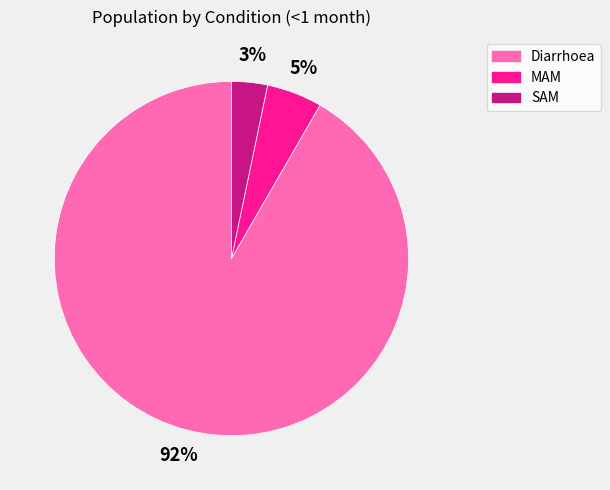

True or false: Diarrhoea accounts for 92% of the total.

True